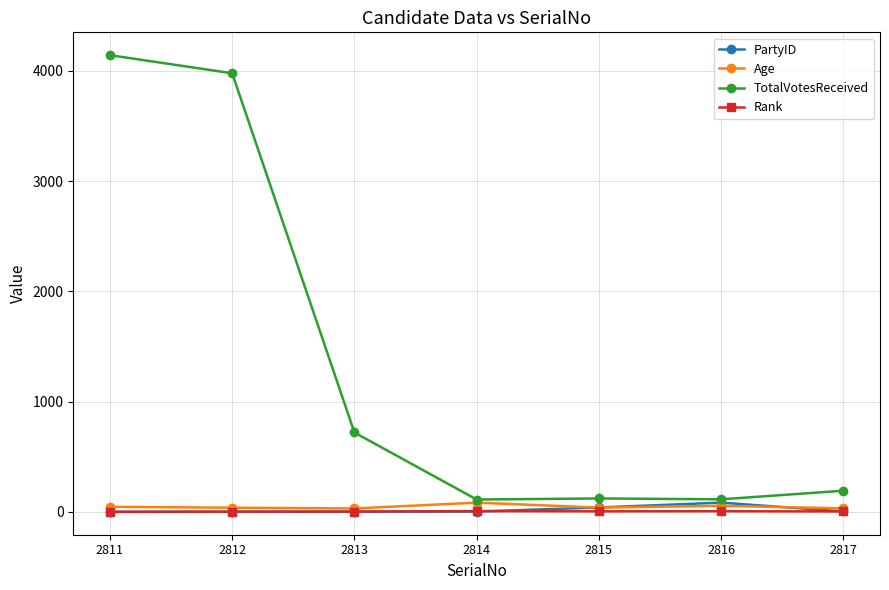

What is the spread (max minus min) of values at 2817?

188